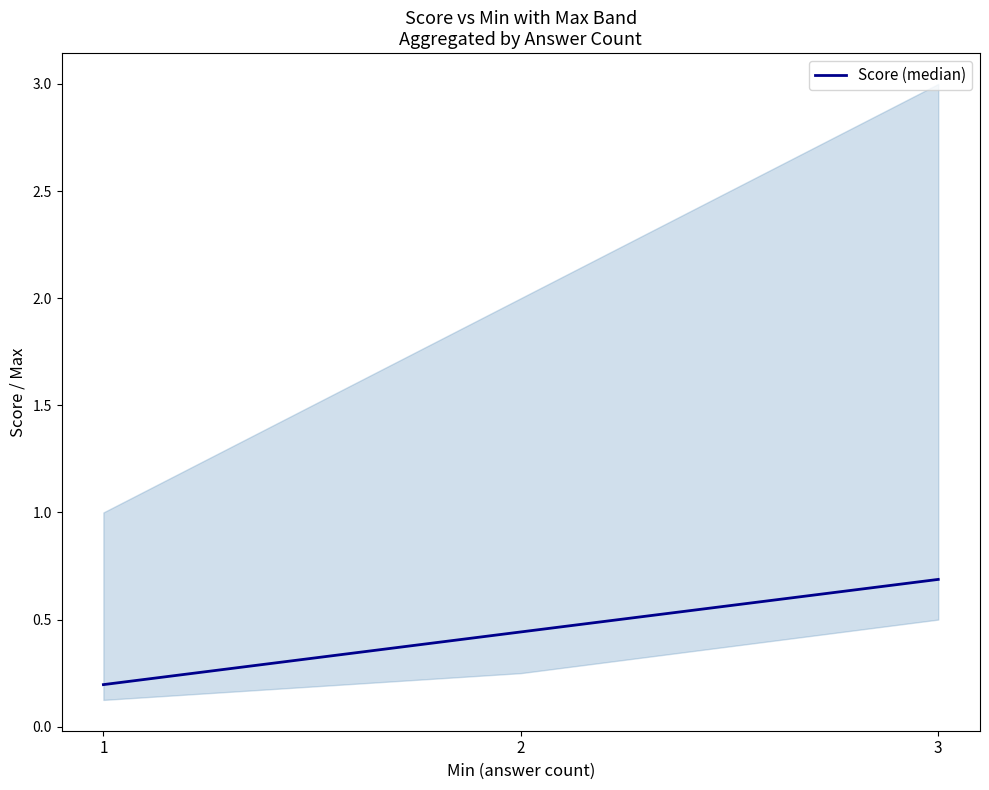

What is the difference between the maximum and second lowest values?

0.2